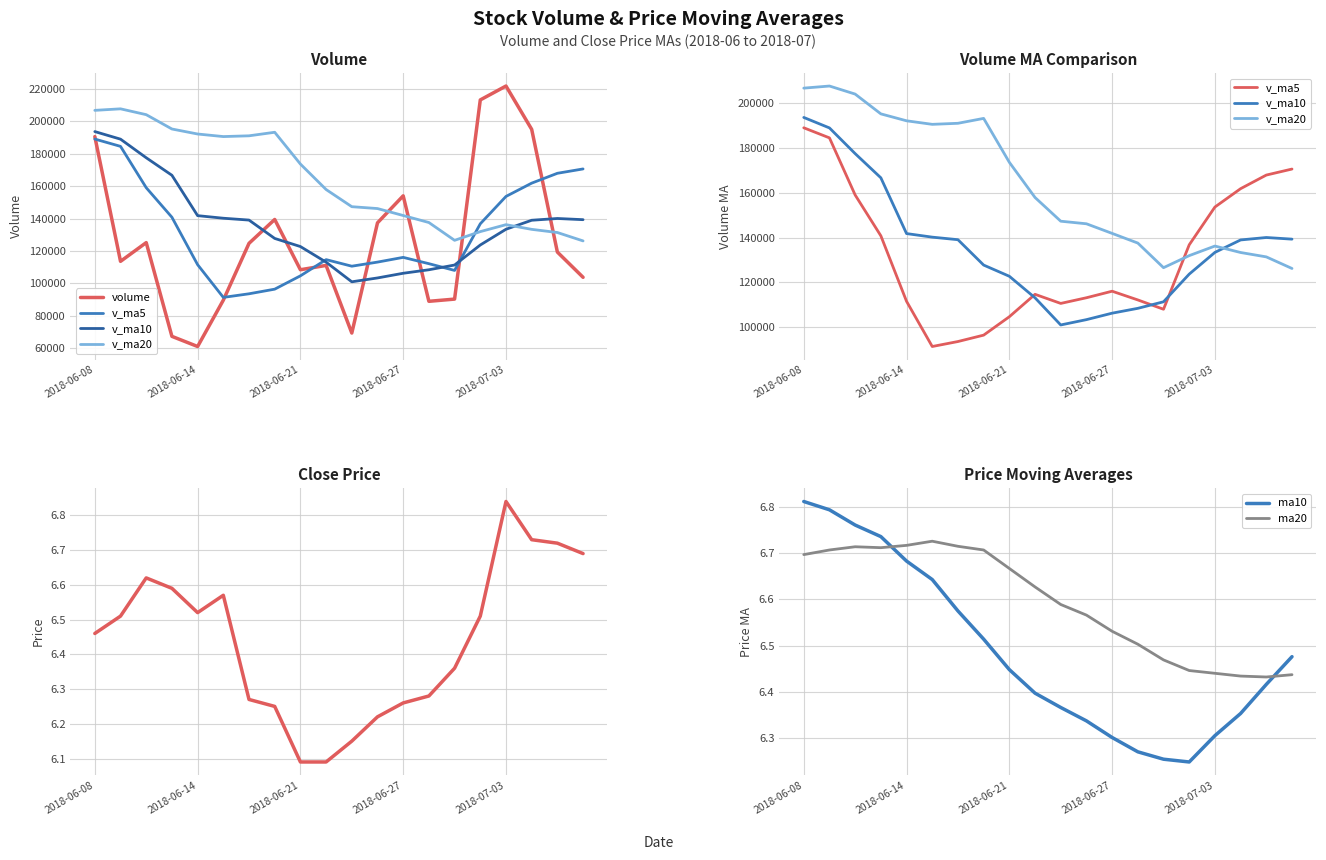

Is the value of v_ma10 at 2018-06-11 greater than the value of v_ma5 at 2018-06-13?

Yes